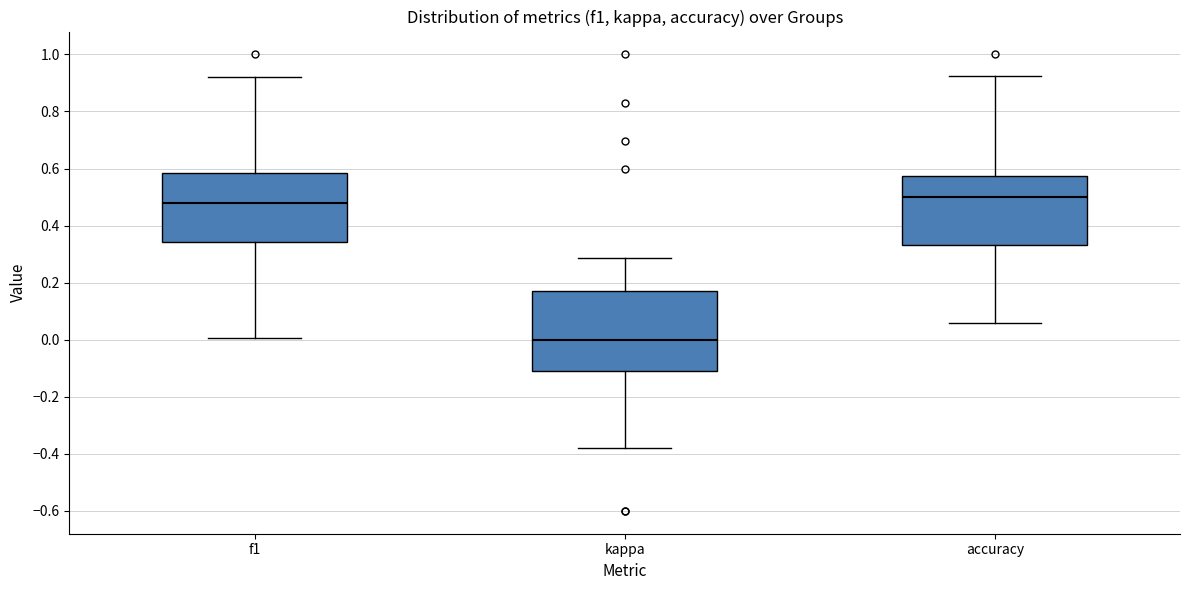

Where does the lower whisker of the box for kappa end on the y-axis? The values are not printed on the chart, so give them approximately, as read against the axis.

-0.38